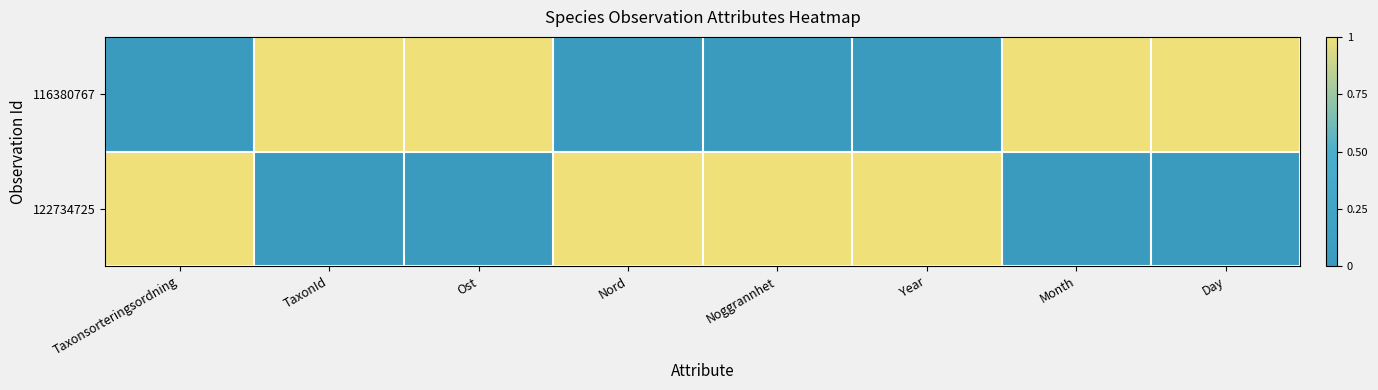

Reading left to right, list all the values displayed in this chart.

116380767: Taxonsorteringsordning=0	TaxonId=1	Ost=1	Nord=0	Noggrannhet=0	Year=0	Month=1	Day=1
122734725: Taxonsorteringsordning=1	TaxonId=0	Ost=0	Nord=1	Noggrannhet=1	Year=1	Month=0	Day=0